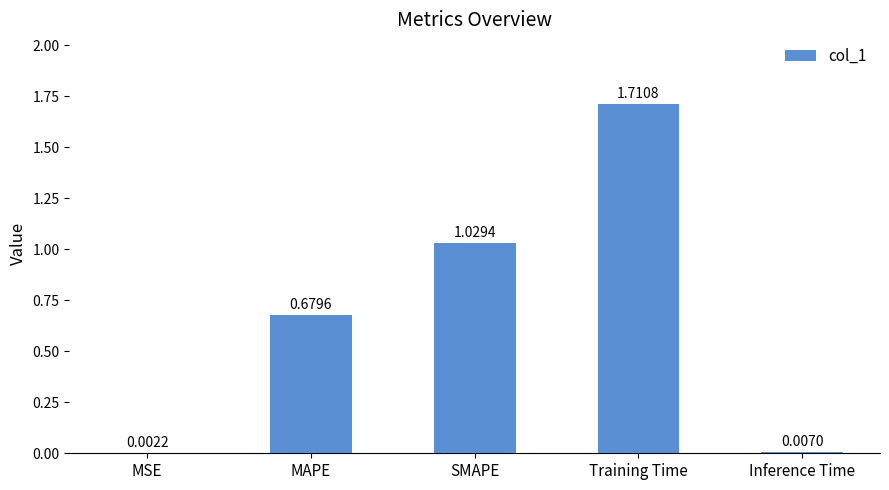

Which has a higher value, MSE or MAPE?

MAPE